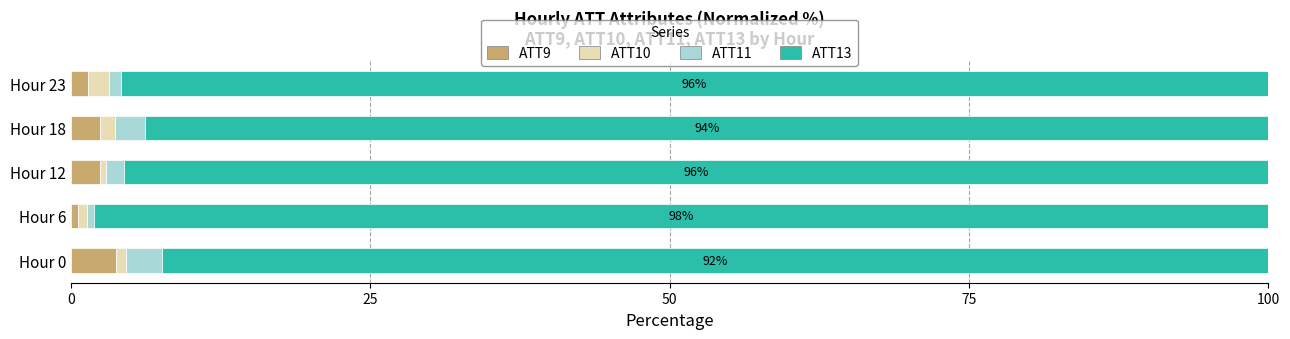

What is the maximum value for ATT9?

3.8